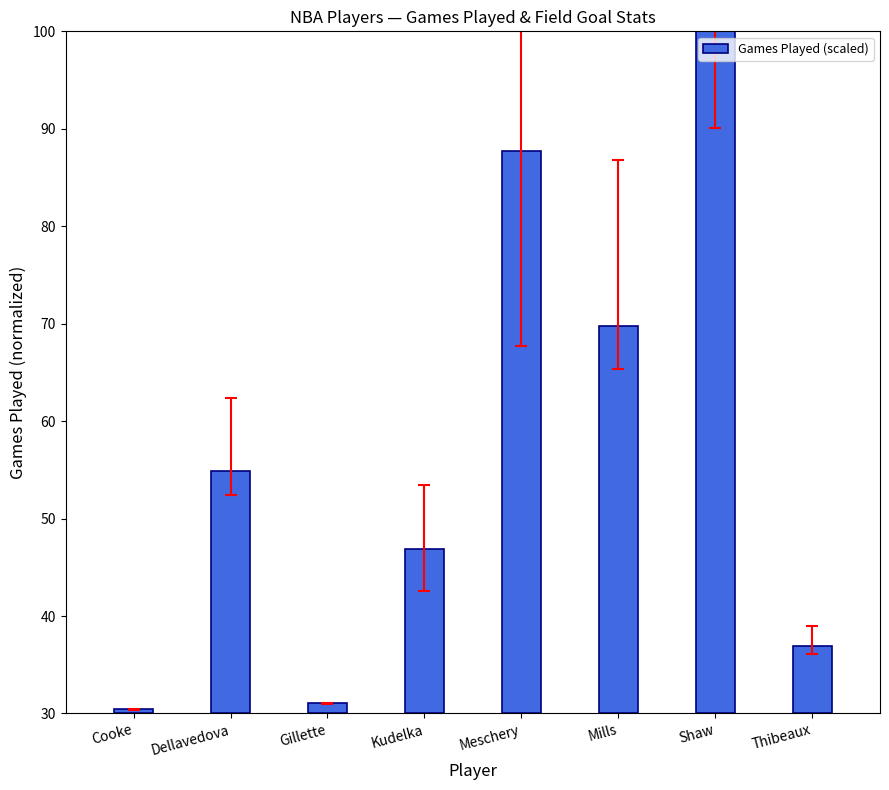

How many bars are there in total?

8